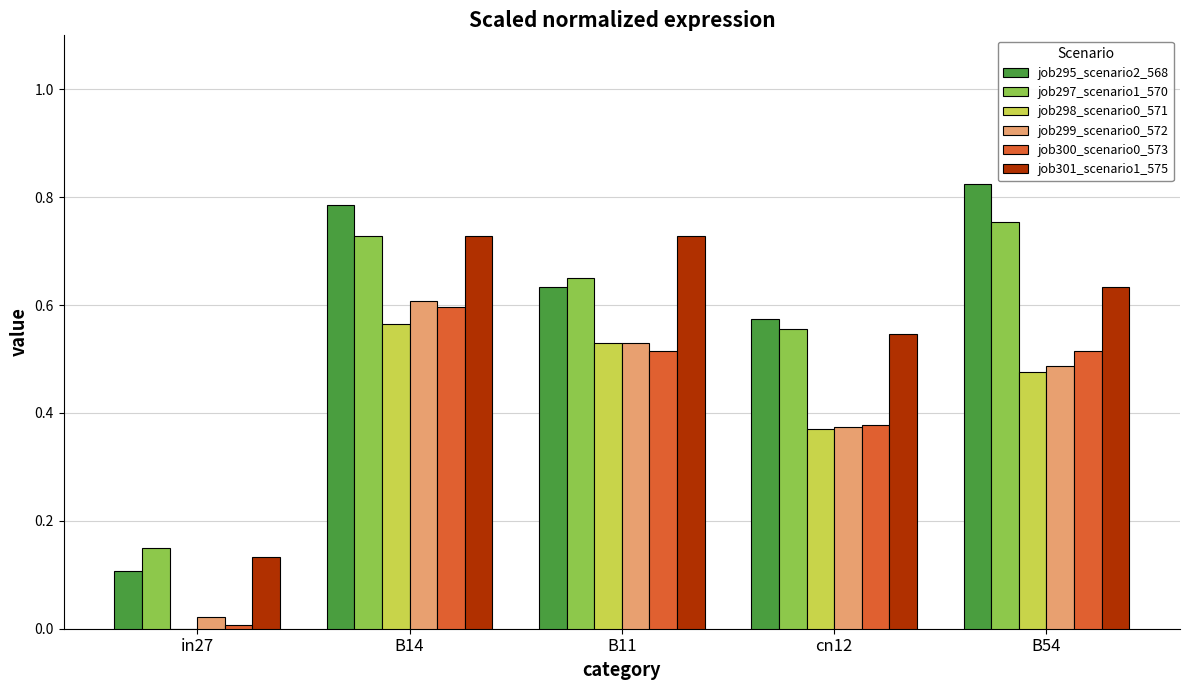

What is the difference between the job298_scenario0_571 values at cn12 and B14?

0.2